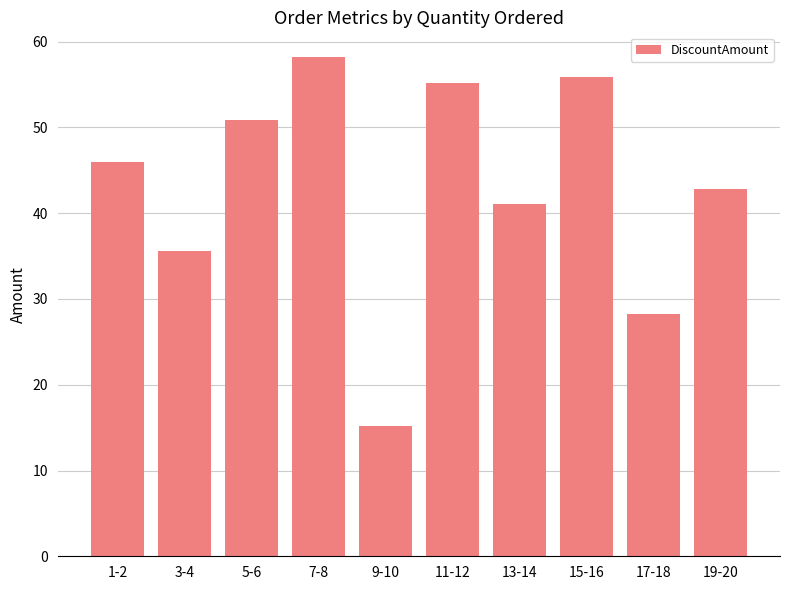

Are the bars grouped side by side (vs. stacked)?

No